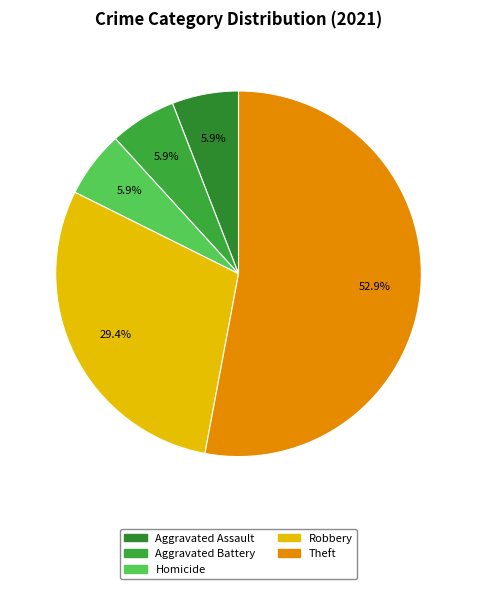

How many segments does this pie chart have?

5